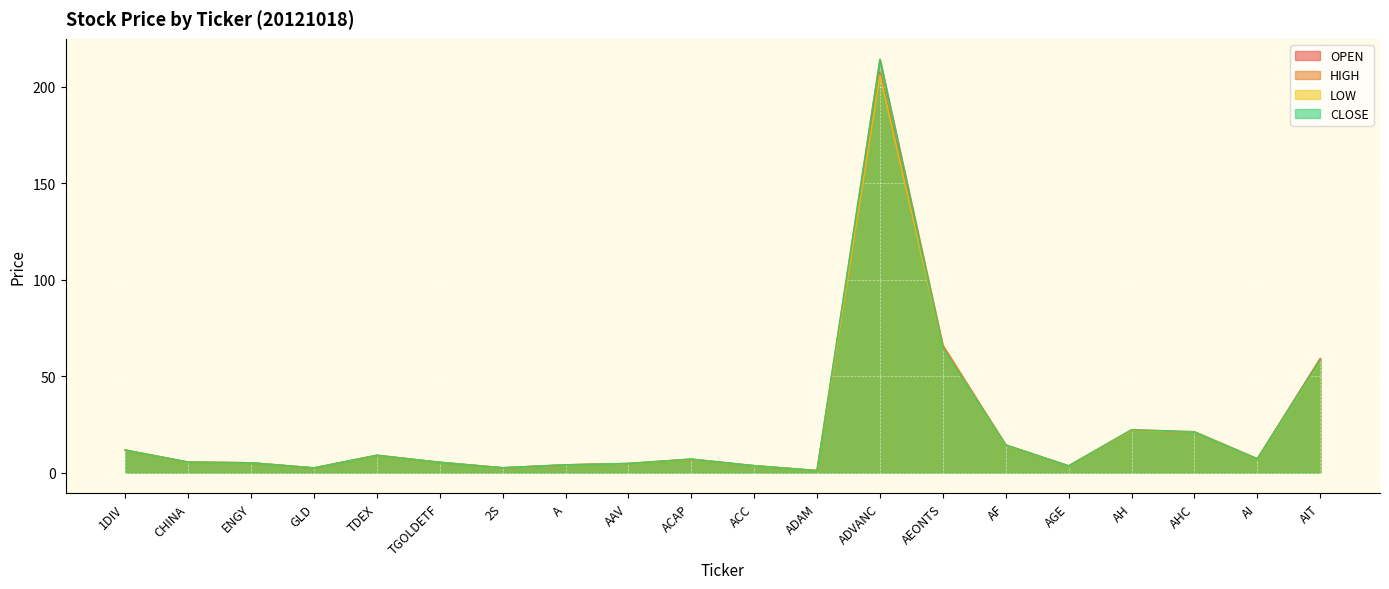

The value of CLOSE at AAV is 2.0. True or false?

False